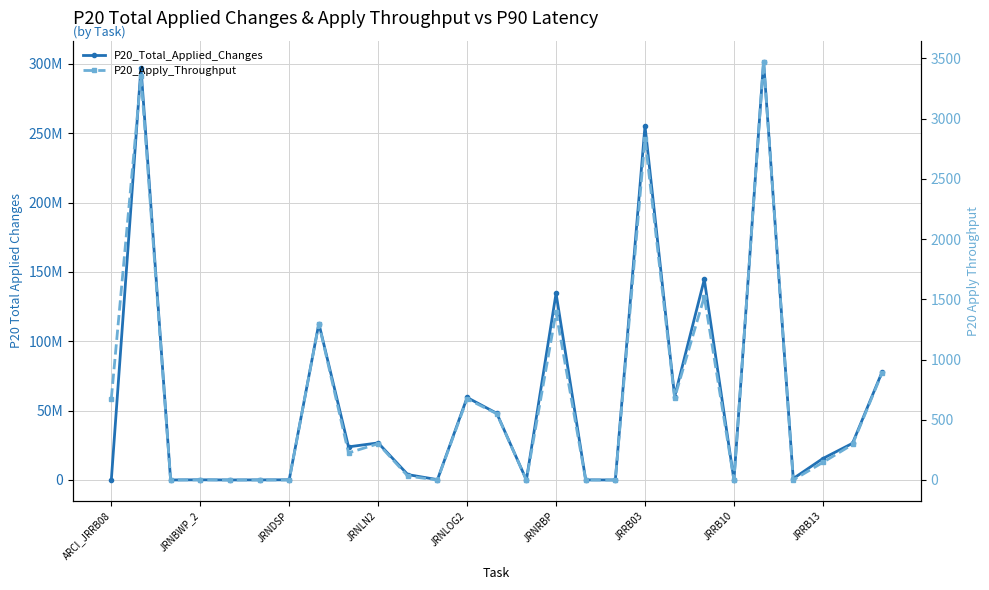

True or false: P20_Apply_Throughput and P20_Total_Applied_Changes cross at least once.

False